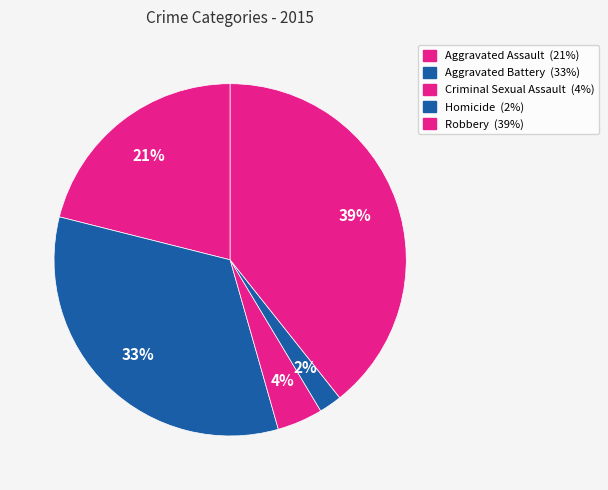

How many segments does this pie chart have?

5